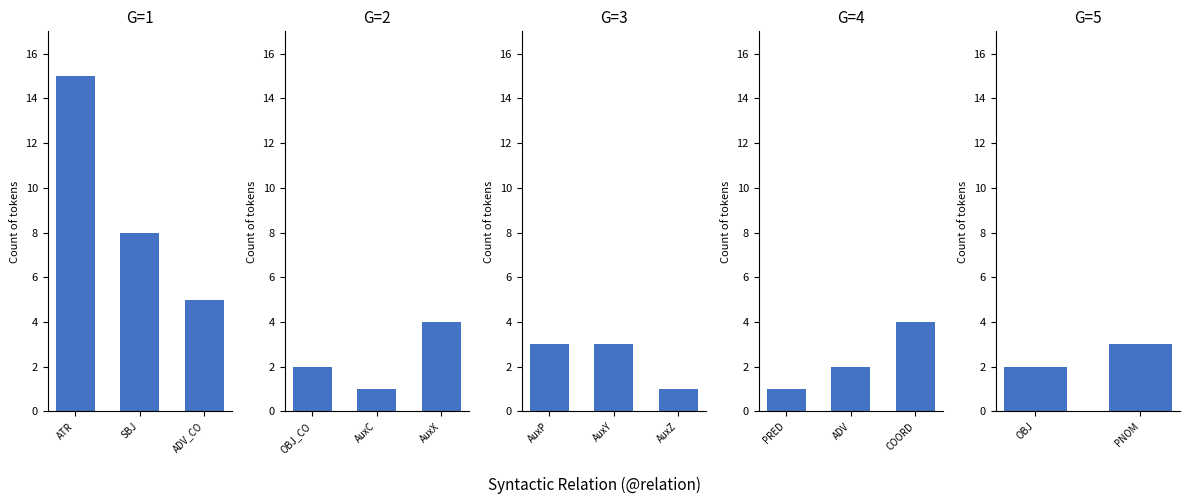

Which has a higher value, COORD or AuxC?

COORD